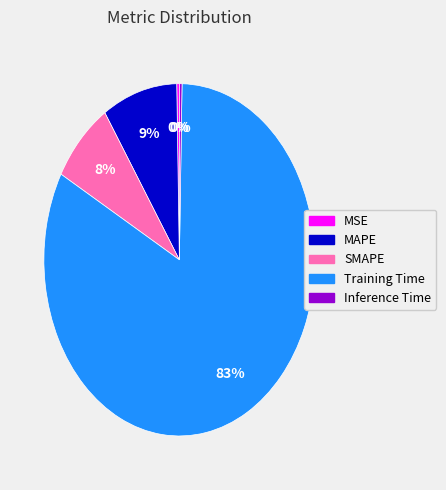

The MAPE slice represents 9% of the pie. True or false?

True